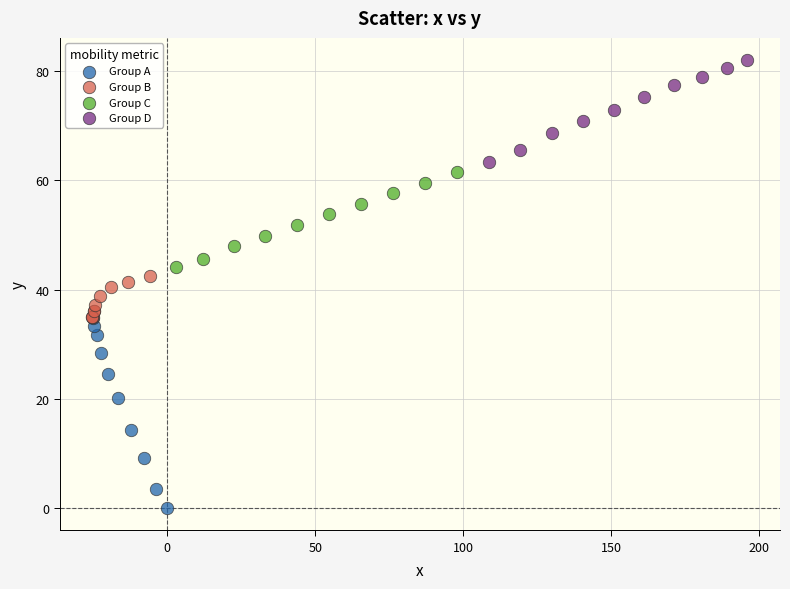

Which series reaches the minimum Y coordinate?

Group A